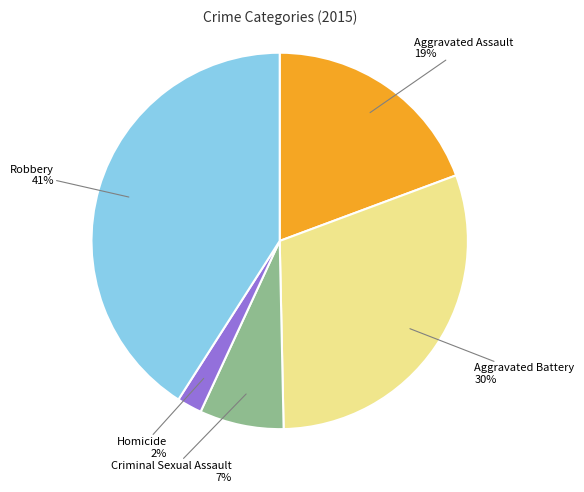

True or false: Robbery accounts for 35% of the total.

False